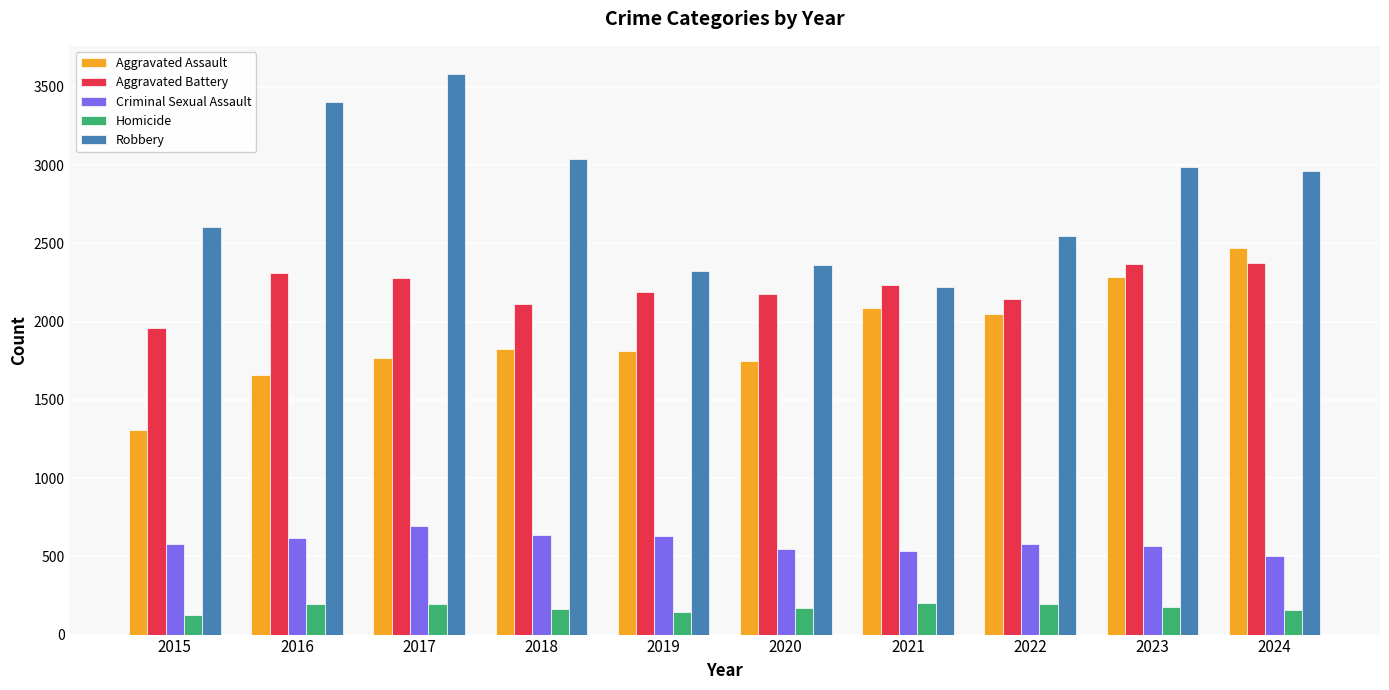

What is the spread (max minus min) of values at 2016?

3213